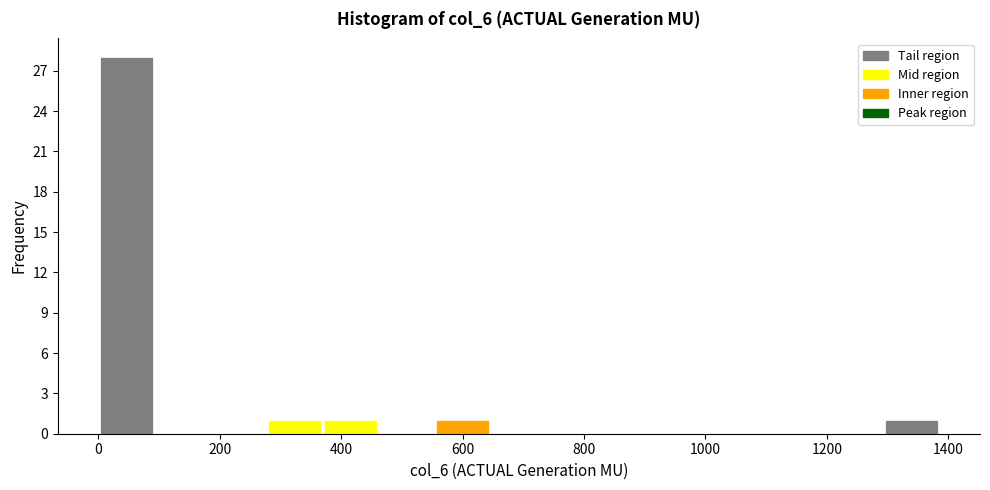

What is the height of the bar covering 1300 to 1380 on the x-axis? Neither the bar edges nor the heights are printed on the chart, so give them approximately, as read against the axes.

1